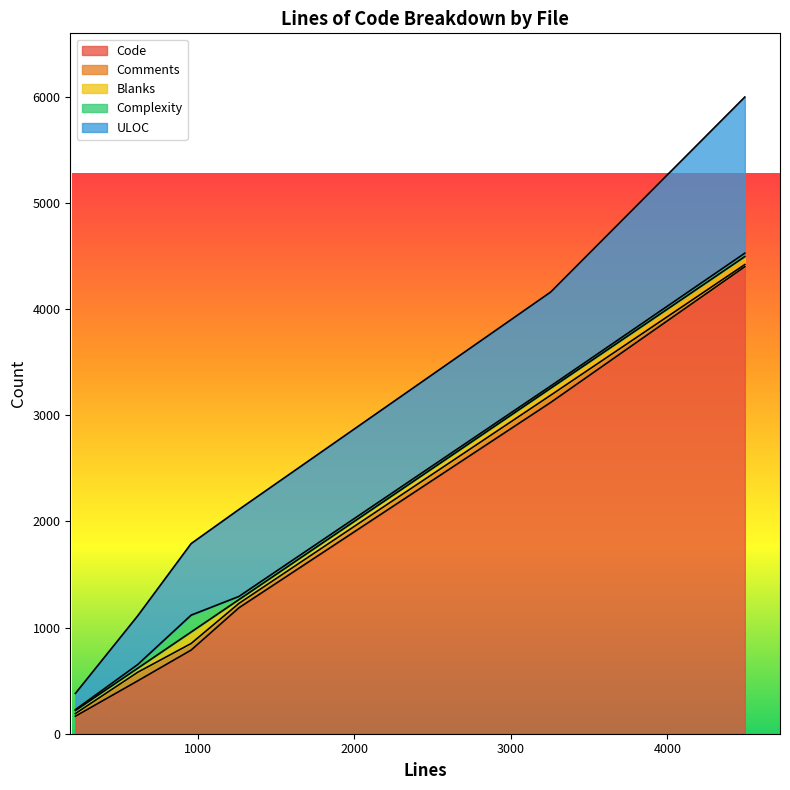

Is it true that Blanks equals 67 at 617?

False